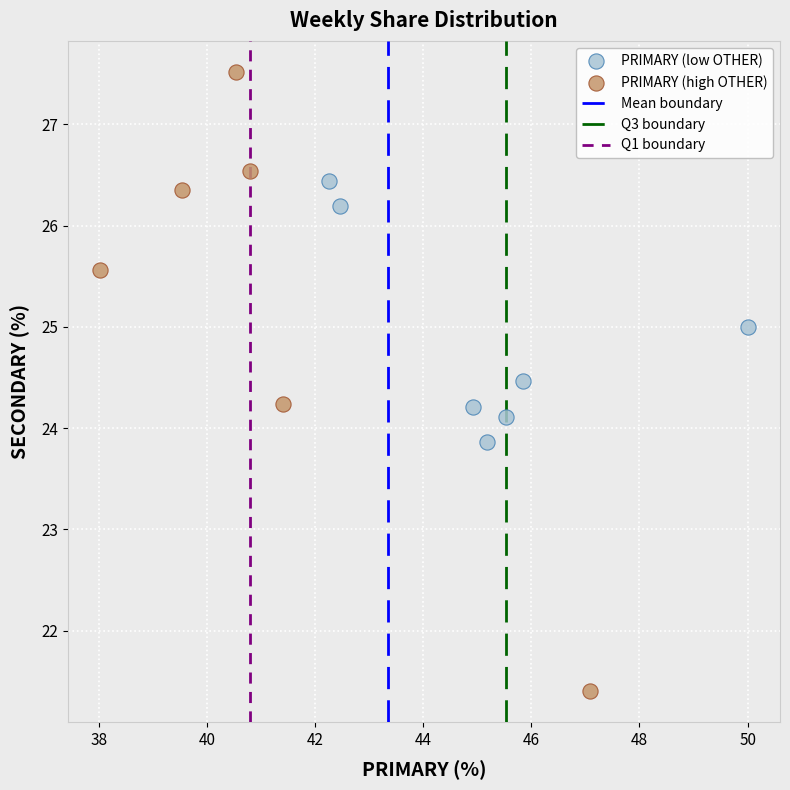

Which series reaches the minimum Y coordinate?

PRIMARY (high OTHER)